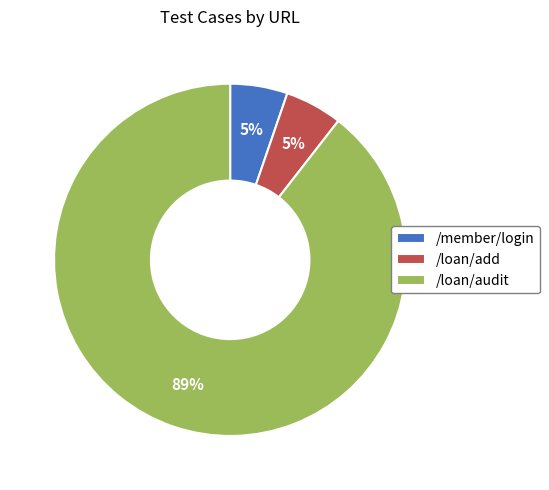

Which category accounts for the majority?

/loan/audit